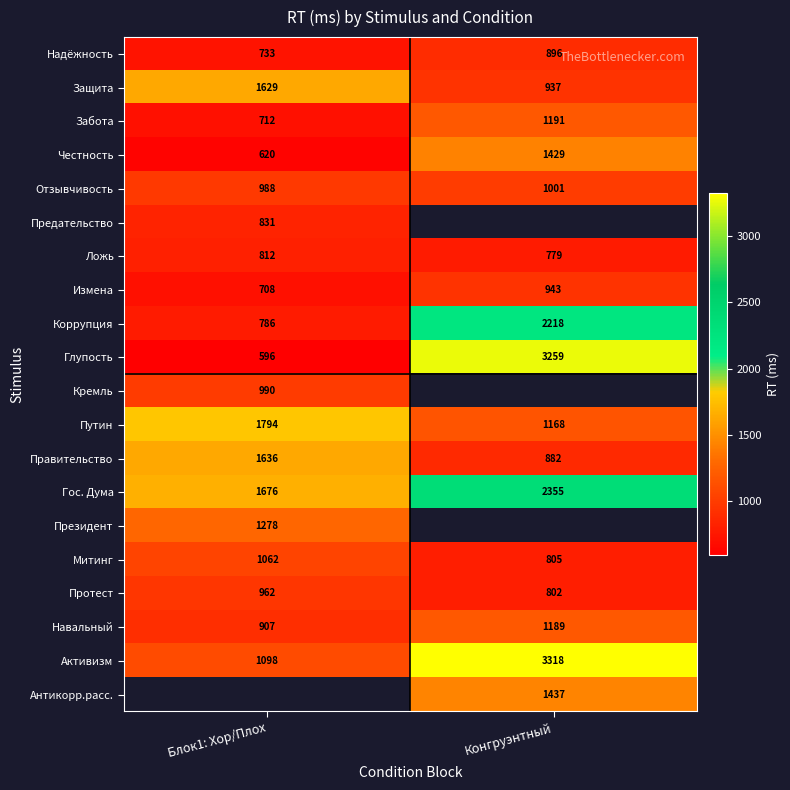

What is the sum of the Активизм values at Блок1: Хор/Плох and Конгруэнтный?

4416